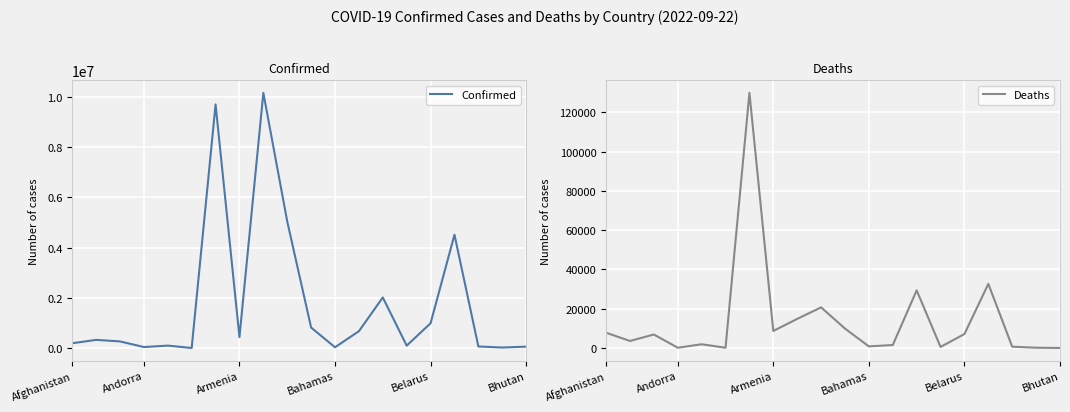

True or false: Deaths has a value of 29345 at 13.

True